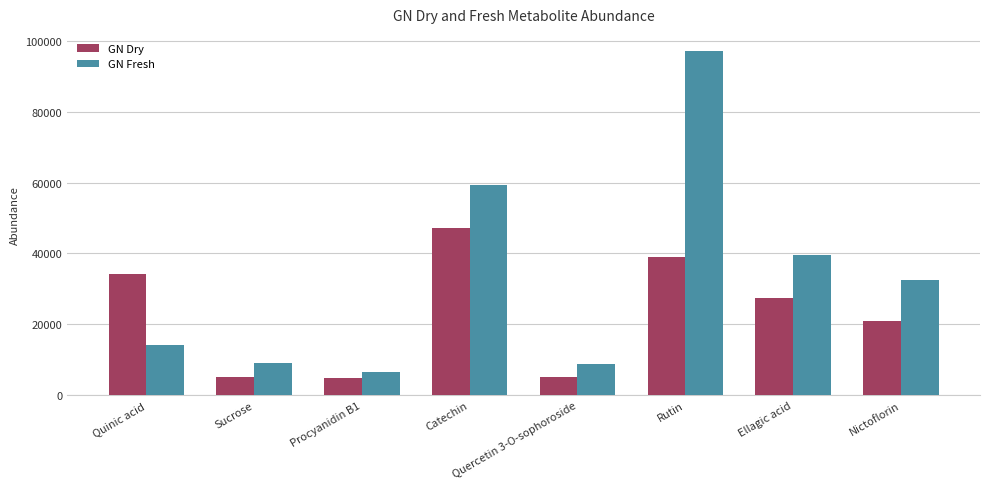

What is the sum of all GN Fresh values?

267148.4